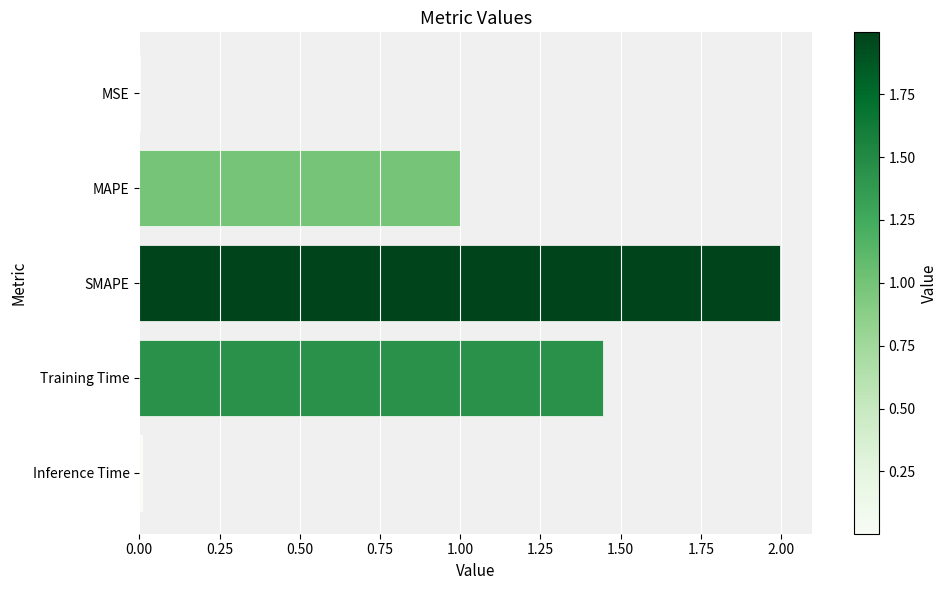

What is the change in value from MAPE to Training Time?

+0.4